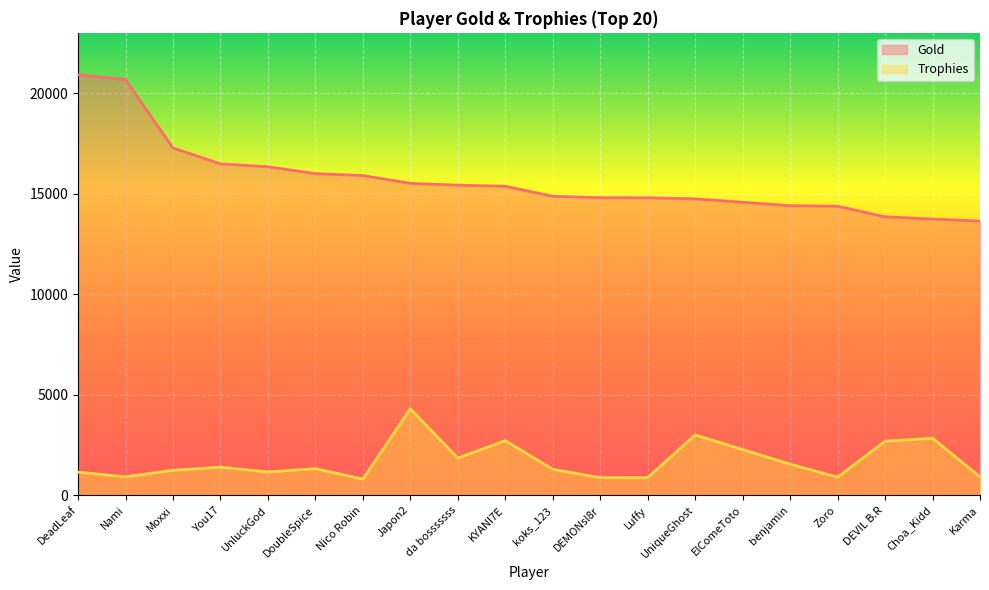

Reading left to right, list all the values displayed in this chart.

Gold: 20903	20665	17266	16480	16333	15995	15895	15510	15417	15365	14865	14795	14790	14738	14570	14397	14371	13845	13735	13631
Trophies: 1147	914	1242	1396	1155	1321	803	4297	1850	2713	1289	873	874	2996	2270	1544	899	2686	2836	911